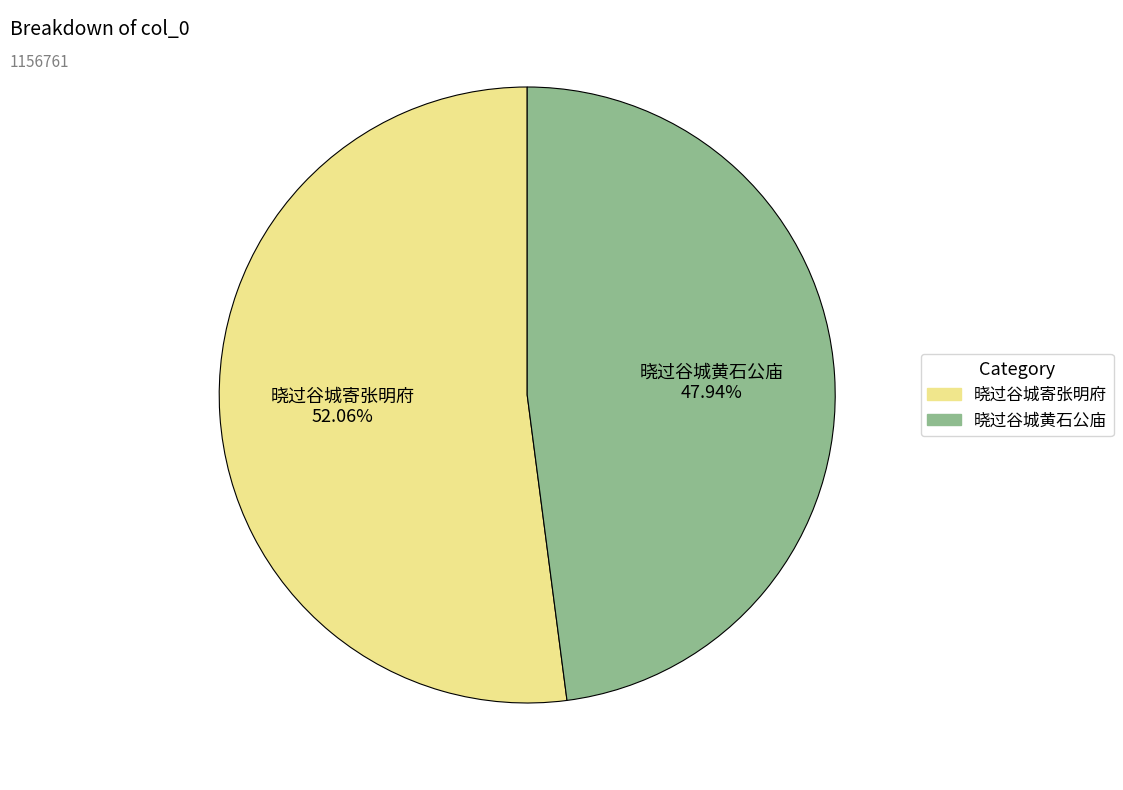

What is the smallest slice in the pie chart?

晓过谷城黄石公庙